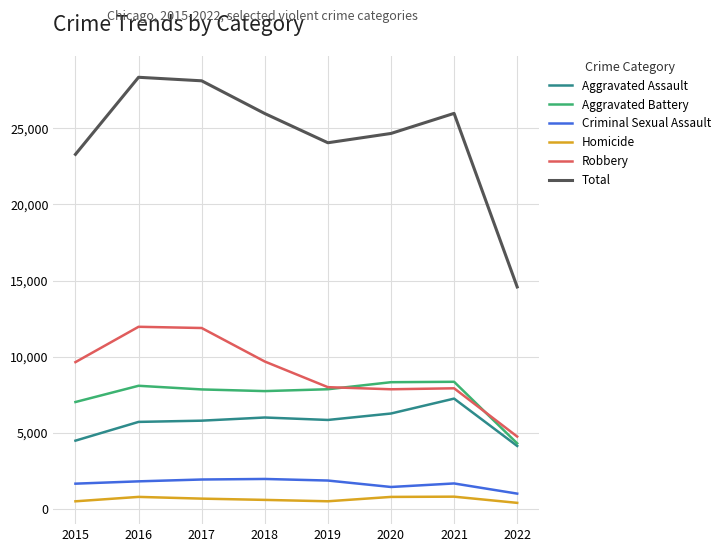

True or false: Homicide and Aggravated Battery intersect in this chart.

False